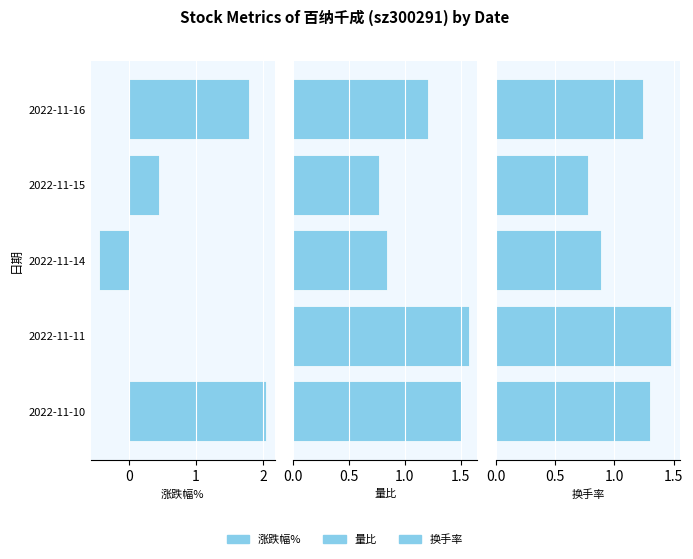

The 量比 series shows 0.4 at 2022-11-10. True or false?

False